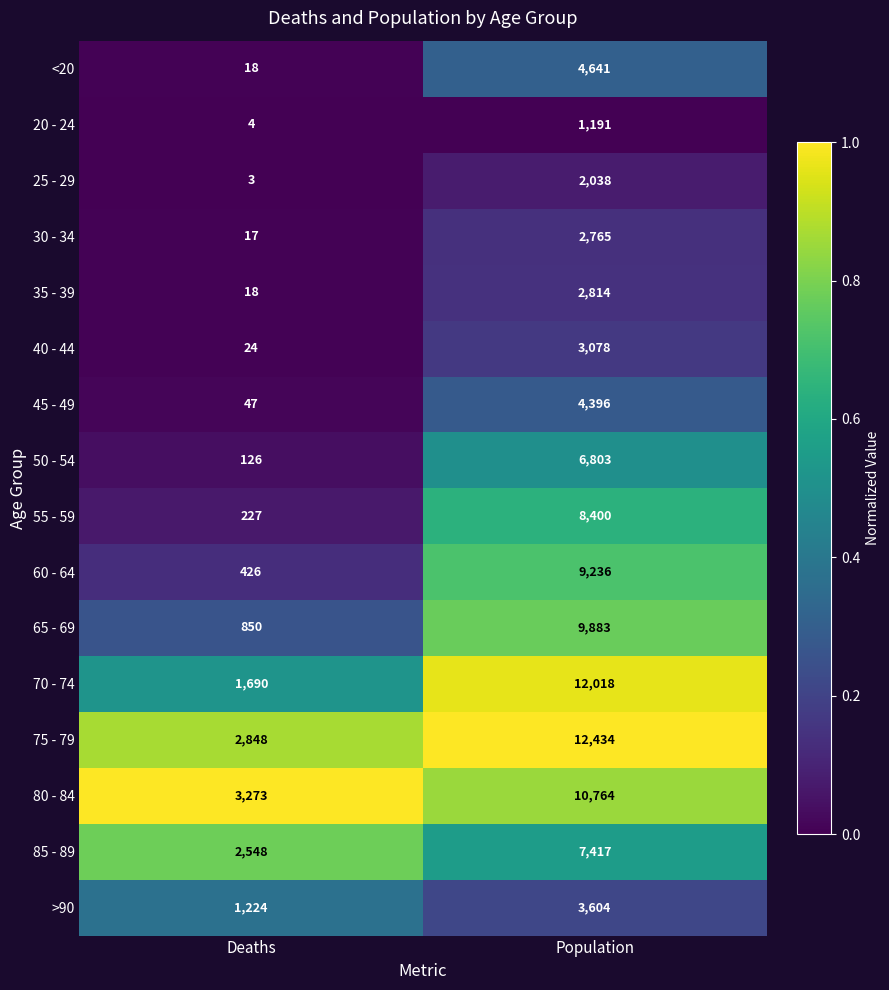

Rank the series at Population from lowest to highest value.

20 - 24, 25 - 29, 30 - 34, 35 - 39, 40 - 44, >90, 45 - 49, <20, 50 - 54, 85 - 89, 55 - 59, 60 - 64, 65 - 69, 80 - 84, 70 - 74, 75 - 79